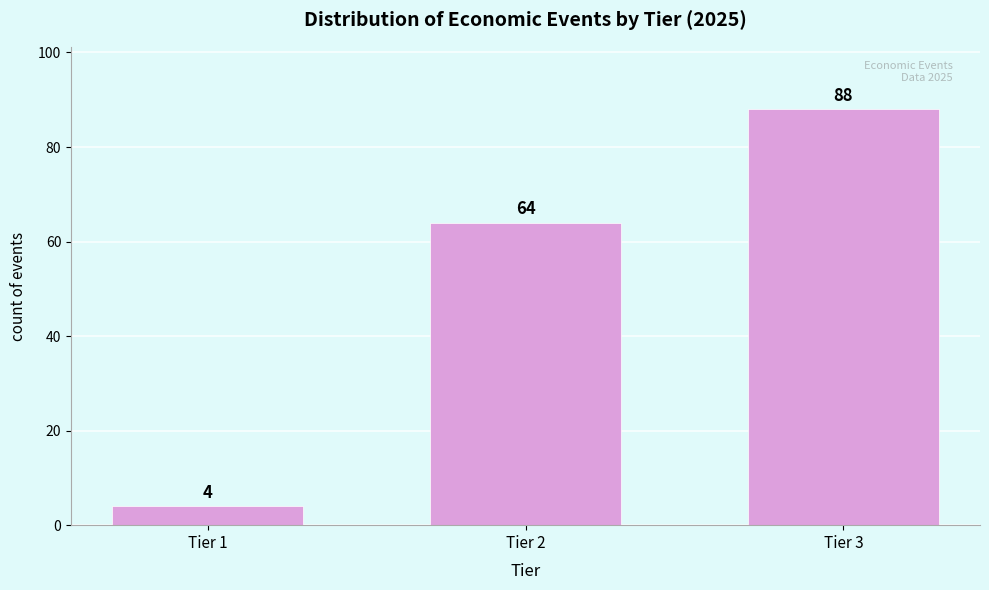

Reading left to right, extract all data points from this chart.

4	64	88